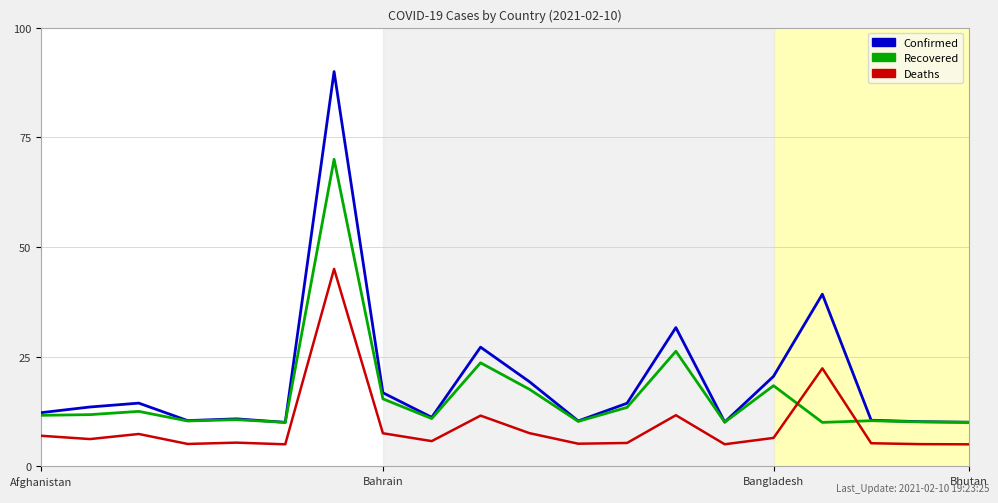

Rank the series by their maximum value, from highest to lowest.

Confirmed, Recovered, Deaths